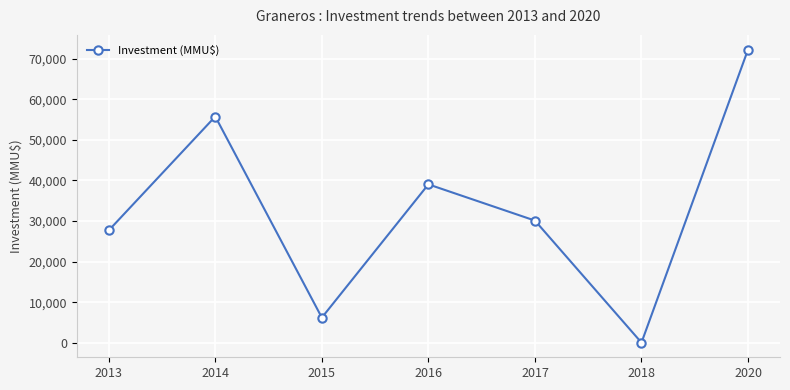

Count the number of categories in the chart.

7